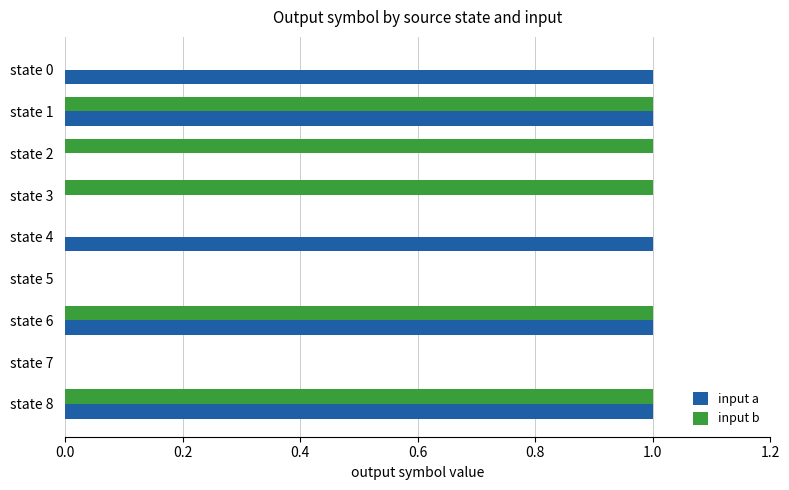

What is the sum of all input b values?

5